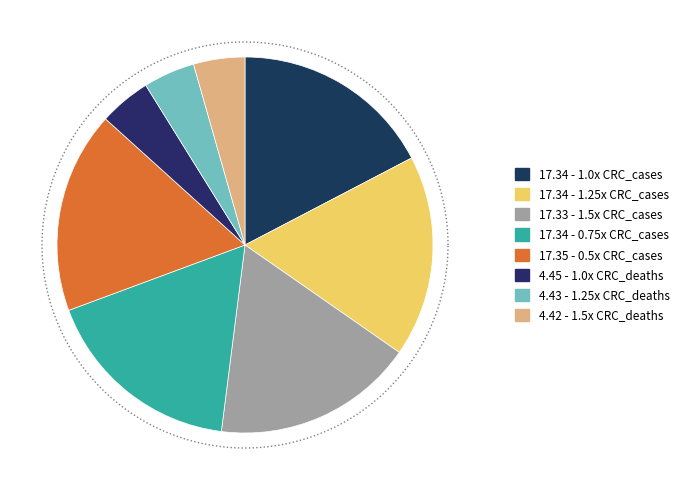

To the nearest percent, what portion does 1.25x CRC_deaths represent?

4%